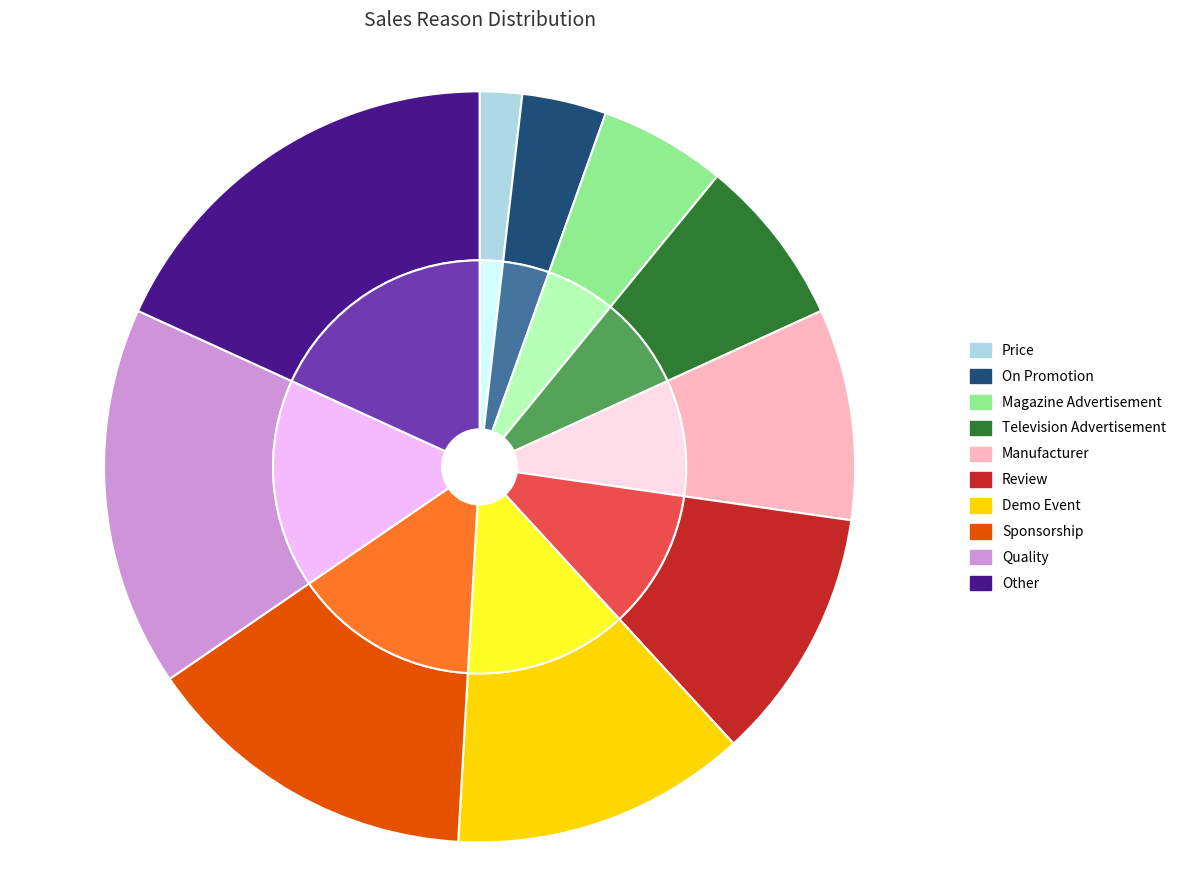

What is the largest slice in the pie chart?

Other